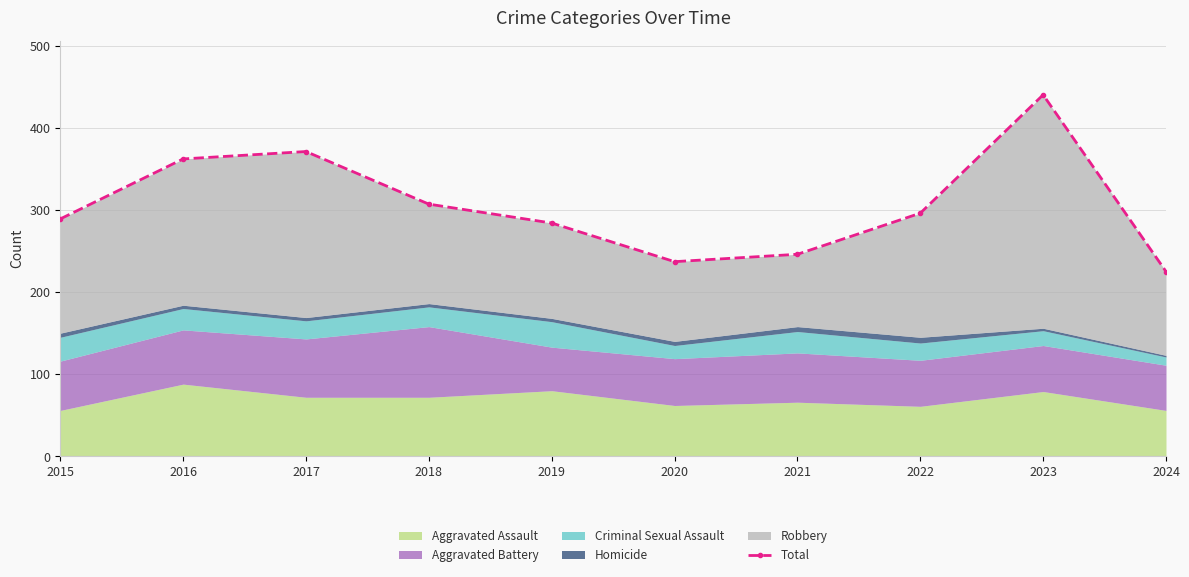

Reading left to right, extract all data points from this chart.

289	362	371	307	284	237	246	296	440	225